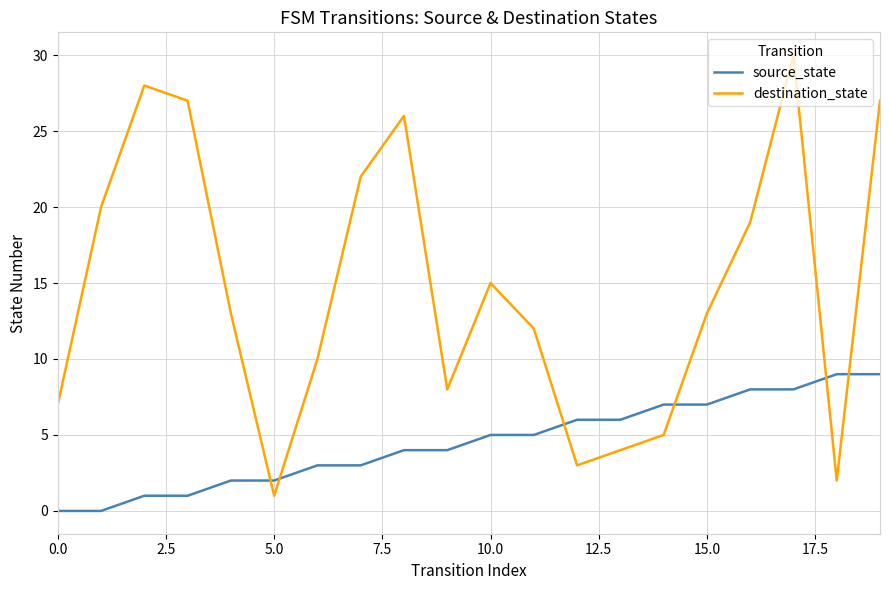

How many lines are shown in the chart?

2